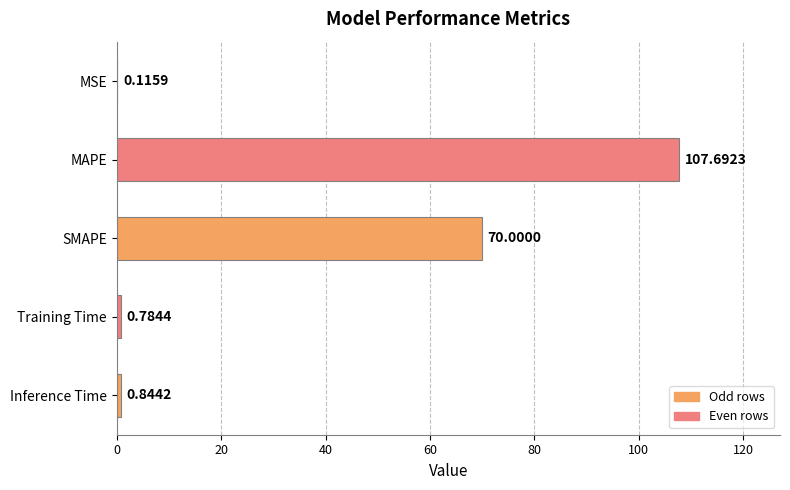

What is the sum of all values?

179.4